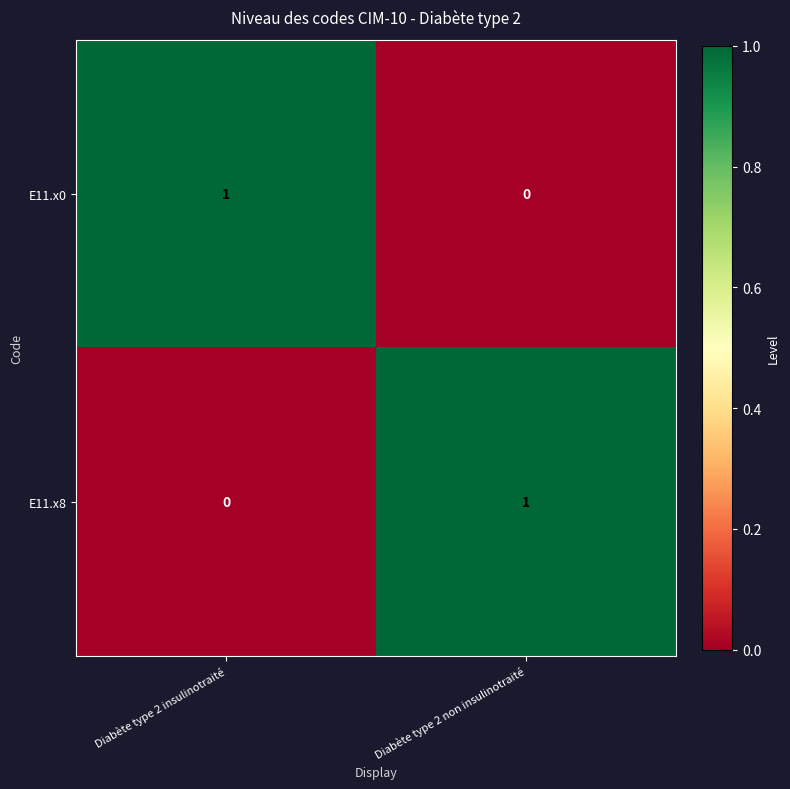

How many data points does each series have?

2